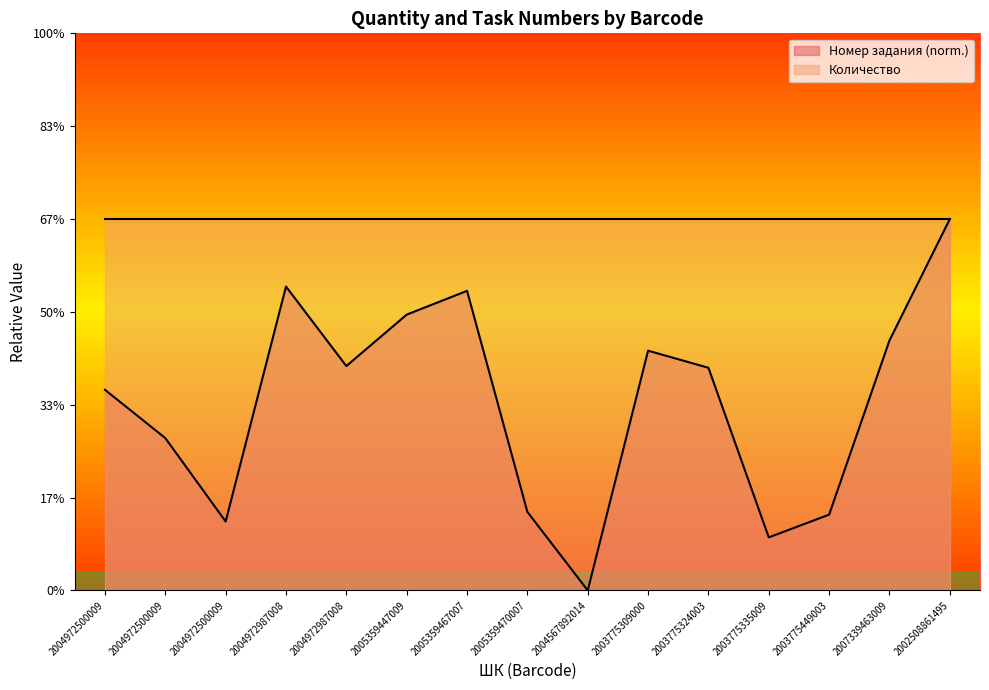

How many values exceed 0?

14